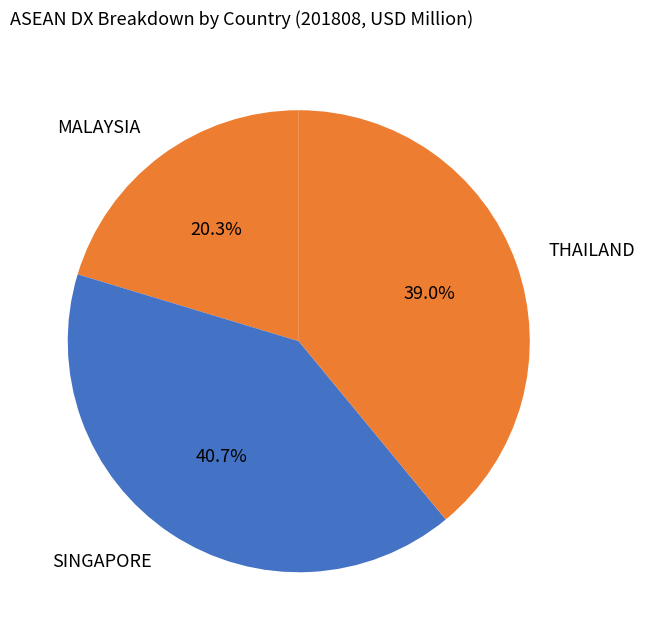

Is it true that MALAYSIA is 20% of the pie?

True